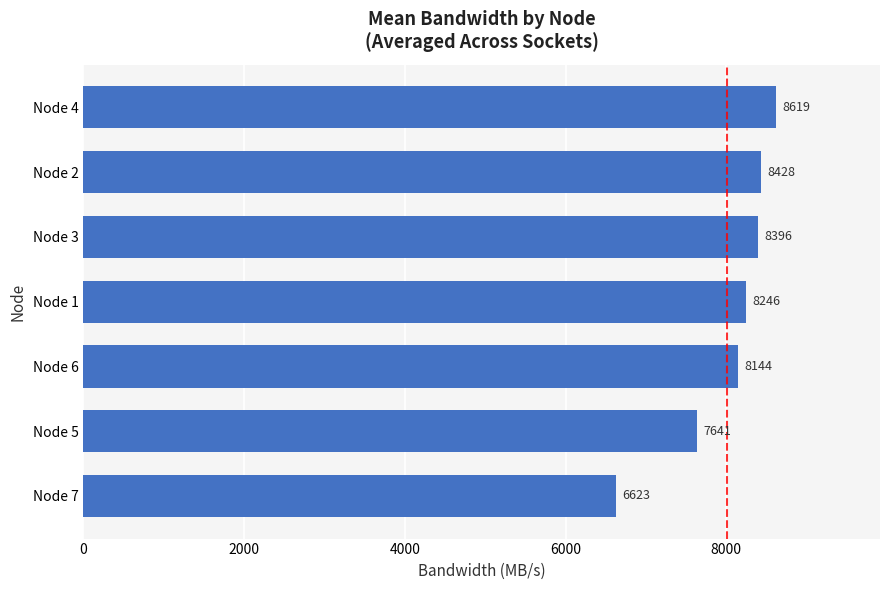

Does the chart contain stacked bars?

No